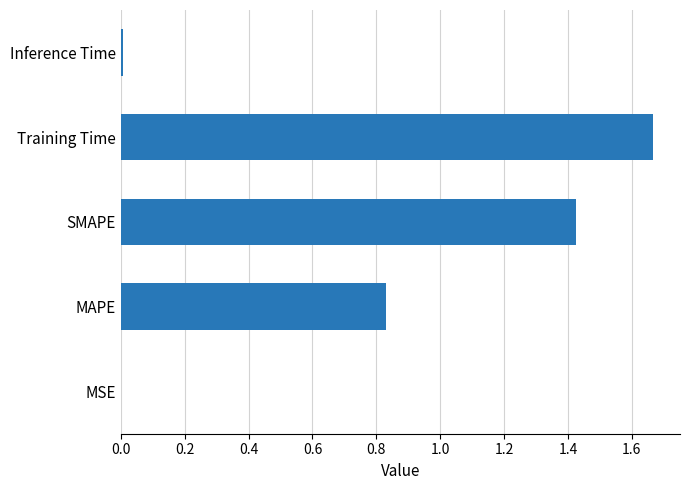

Which category has the highest value across all series?

Training Time